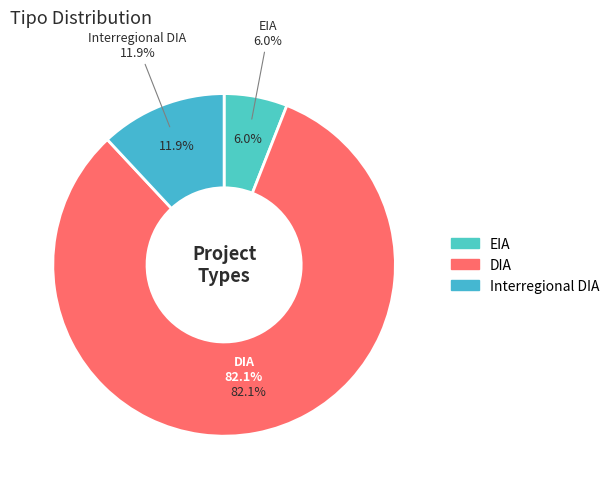

How many segments does this pie chart have?

3